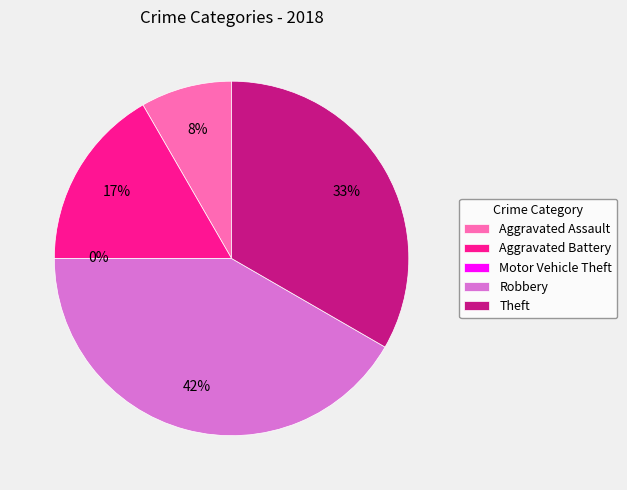

To the nearest percent, what is the difference between the largest and smallest slice percentages?

42%